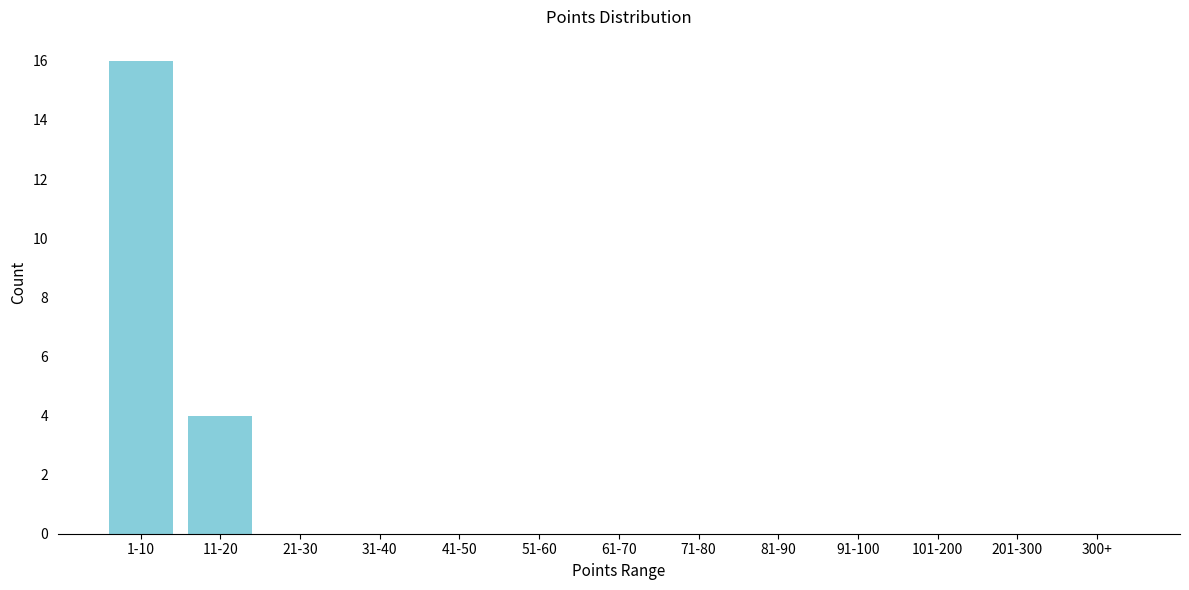

Reading left to right, extract all data points from this chart.

1-10=16	11-20=4	21-30=0	31-40=0	41-50=0	51-60=0	61-70=0	71-80=0	81-90=0	91-100=0	101-200=0	201-300=0	300+=0